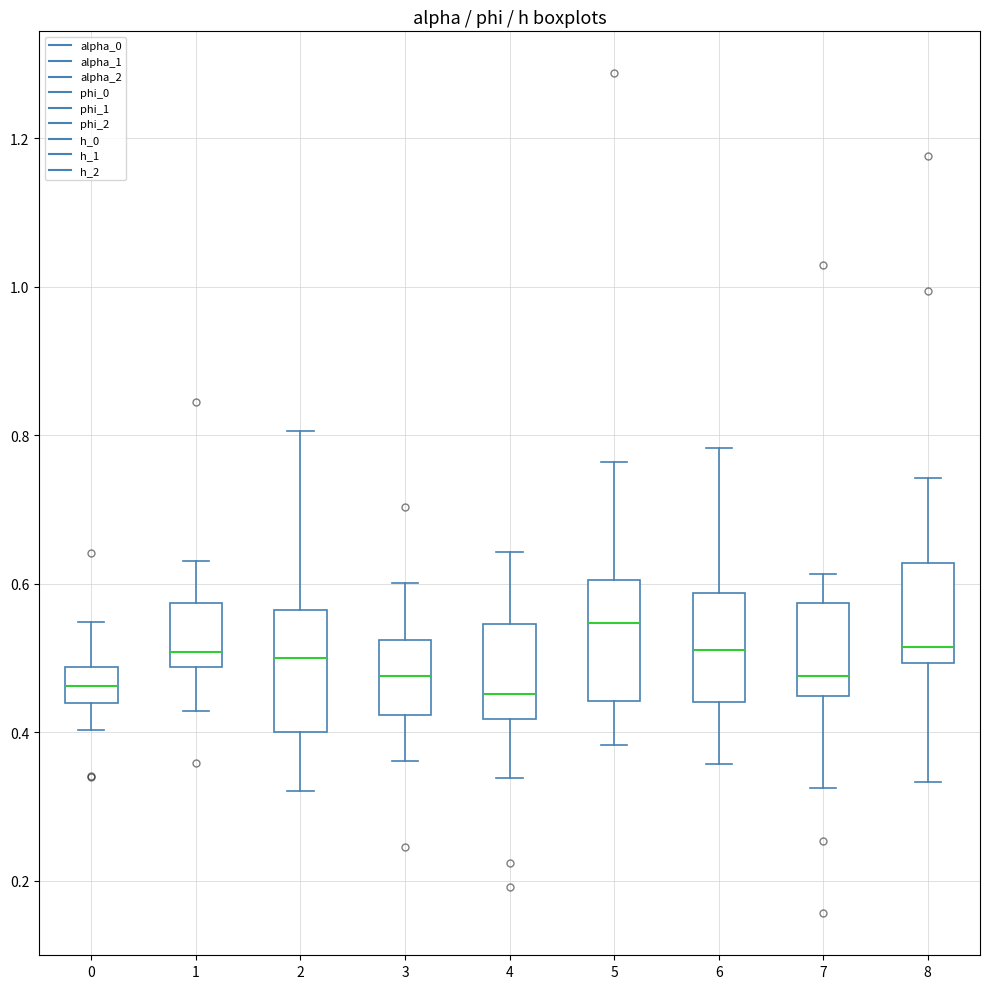

Reading left to right, transcribe this box plot: for each box, give where its median line is, the range the box spans, and where its two whiskers end, as read against the y-axis. The values are not printed on the chart, so give them approximately, as read against the axis.

0: median 0.46, box 0.44 to 0.48, whiskers 0.40 to 0.54
1: median 0.50, box 0.48 to 0.58, whiskers 0.42 to 0.64
2: median 0.50, box 0.40 to 0.56, whiskers 0.32 to 0.80
3: median 0.48, box 0.42 to 0.52, whiskers 0.36 to 0.60
4: median 0.46, box 0.42 to 0.54, whiskers 0.34 to 0.64
5: median 0.54, box 0.44 to 0.60, whiskers 0.38 to 0.76
6: median 0.52, box 0.44 to 0.58, whiskers 0.36 to 0.78
7: median 0.48, box 0.44 to 0.58, whiskers 0.32 to 0.62
8: median 0.52, box 0.50 to 0.62, whiskers 0.34 to 0.74